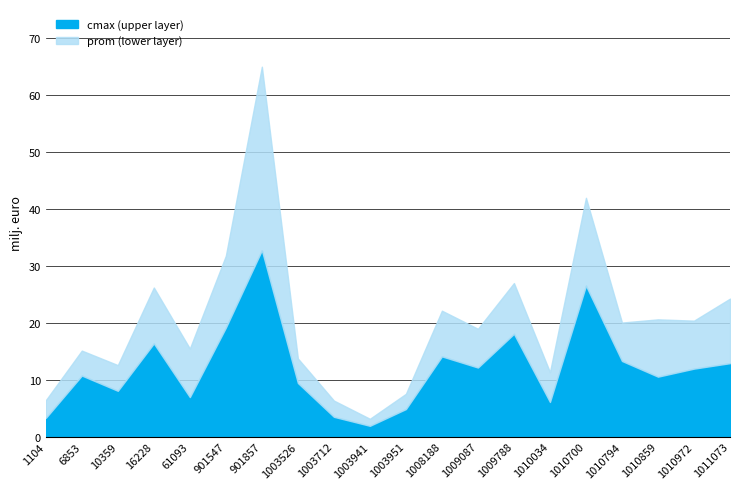

True or false: prom and cmax cross at least once.

False